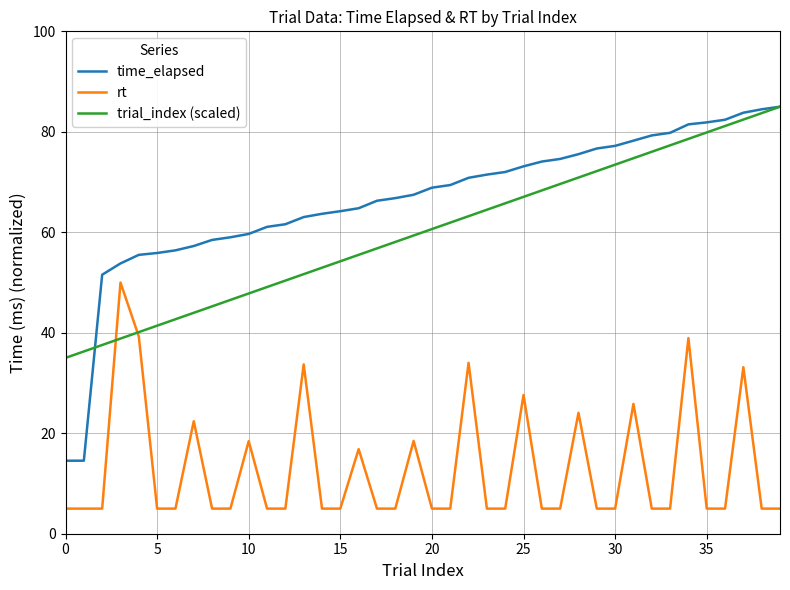

What is the maximum value shown in the chart?

85.0